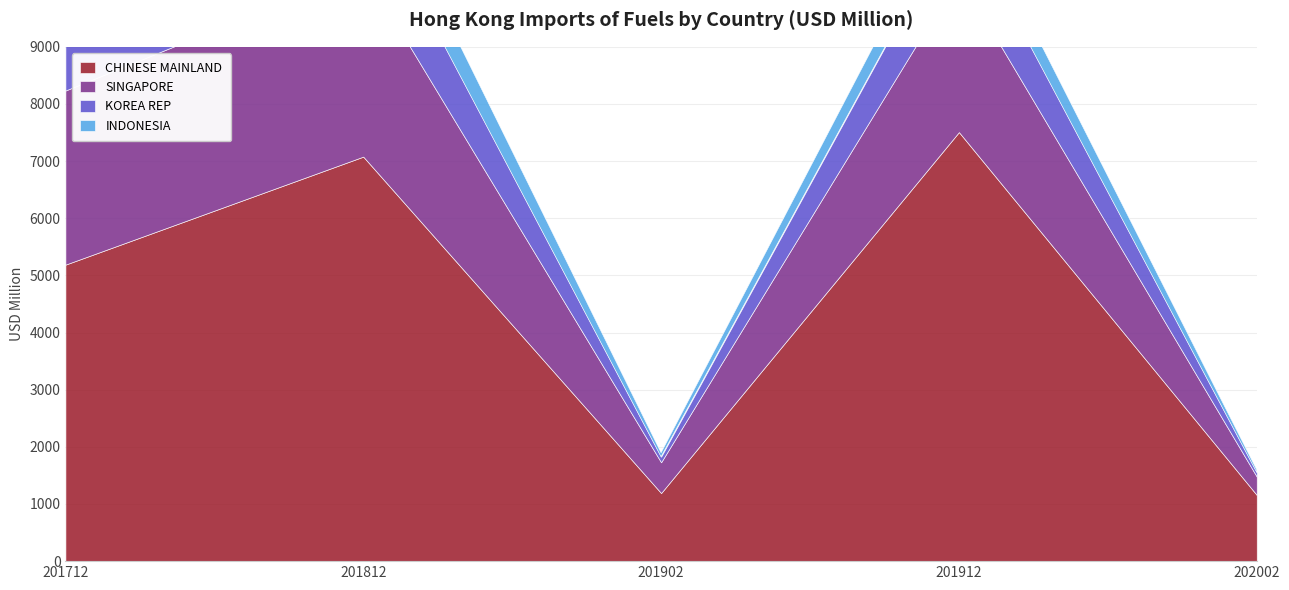

What is the difference between the maximum and minimum values in the KOREA REP series?

1281.5